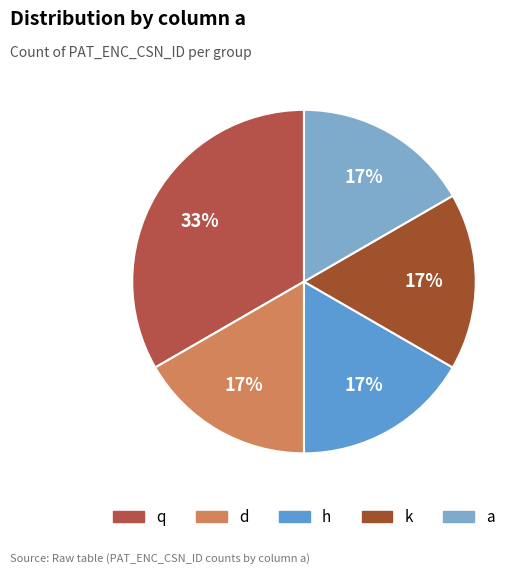

How many slices are in this pie chart?

5